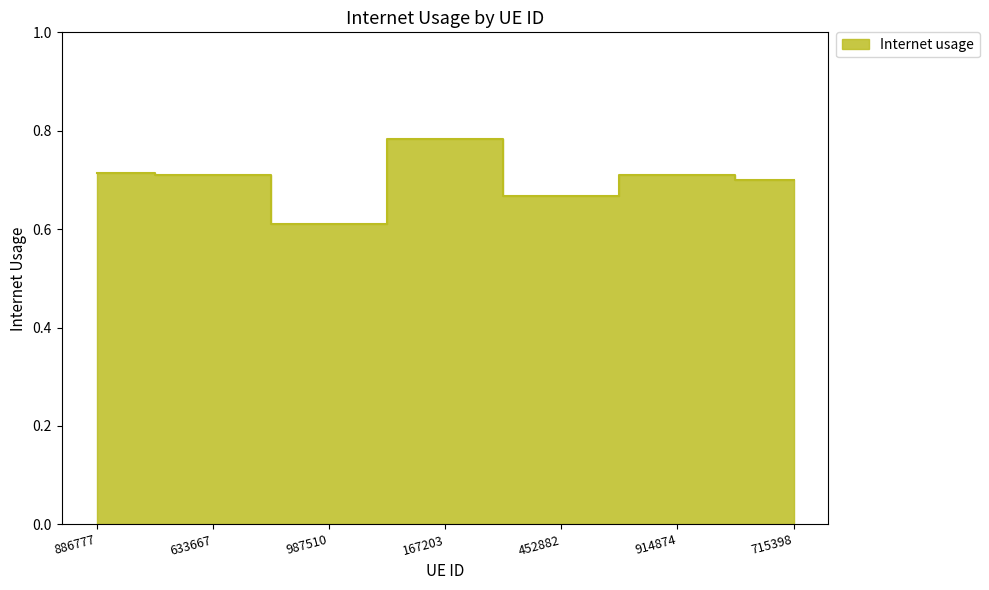

What is the label of the 5th point from the right?

987510